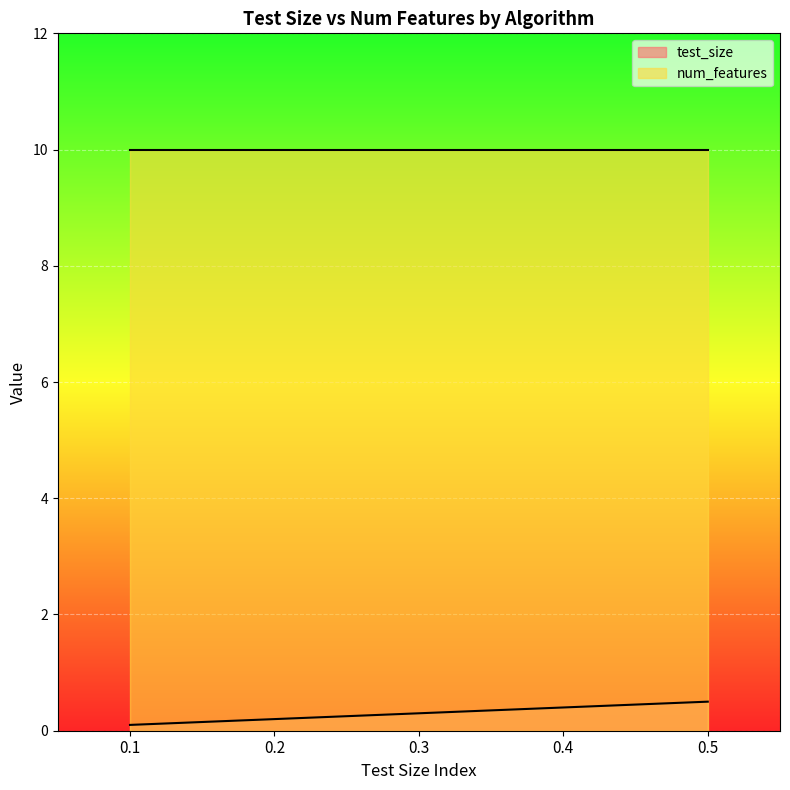

Rank the categories by value from lowest to highest.

0.1, 0.2, 0.3, 0.4, 0.5